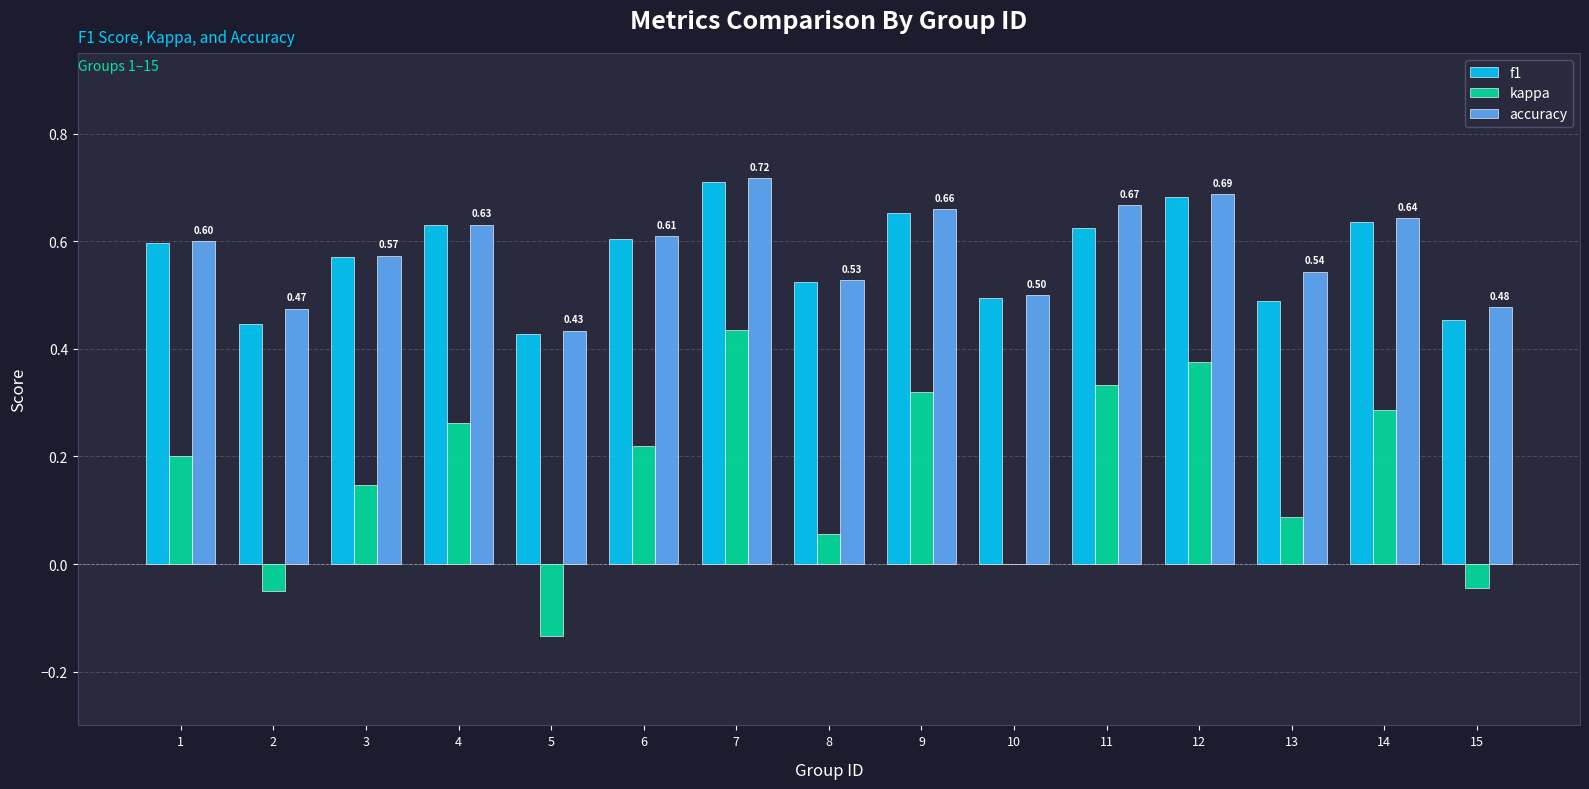

At which category is the sum across all series the highest?

7